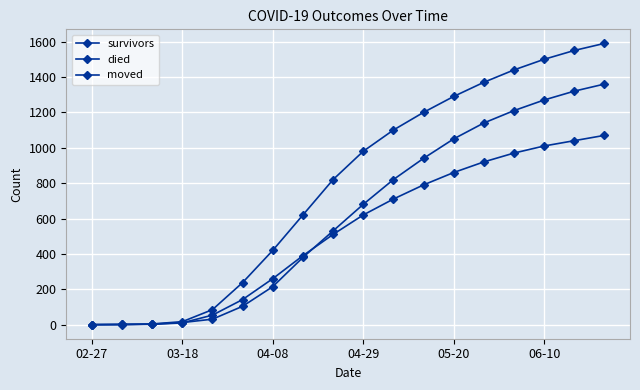

At which label is survivors closest to 680?

04-29